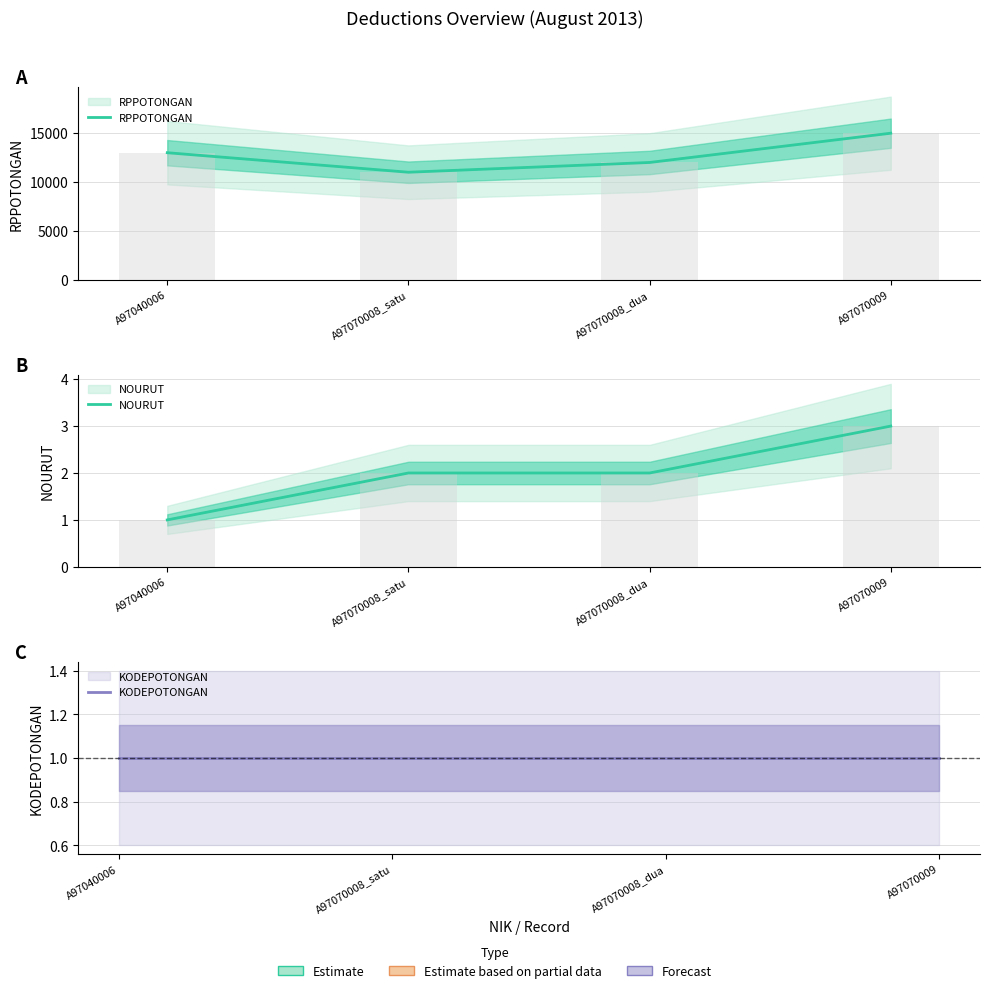

At which label does NOURUT first exceed 2?

A97070009